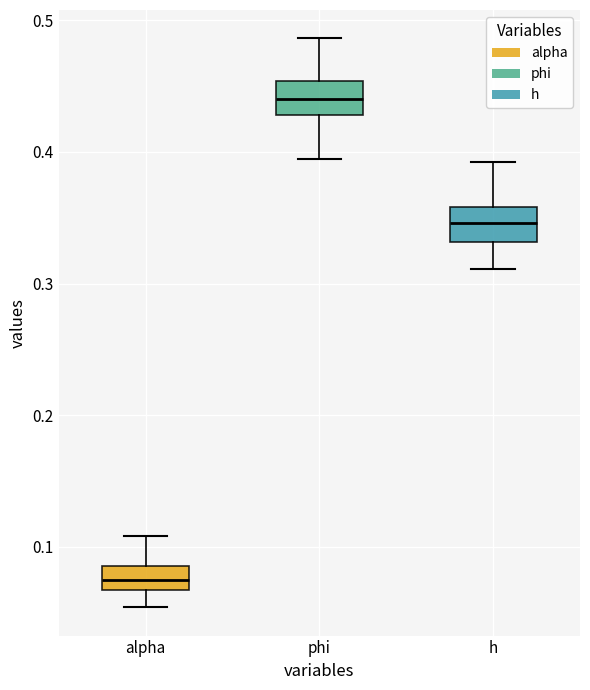

Reading left to right, transcribe this box plot: for each box, give where its median line is, the range the box spans, and where its two whiskers end, as read against the y-axis. The values are not printed on the chart, so give them approximately, as read against the axis.

alpha: median 0.07 (inside the box), box 0.07 to 0.09, whiskers 0.05 to 0.11
phi: median 0.44, box 0.43 to 0.45, whiskers 0.39 to 0.49
h: median 0.35, box 0.33 to 0.36, whiskers 0.31 to 0.39